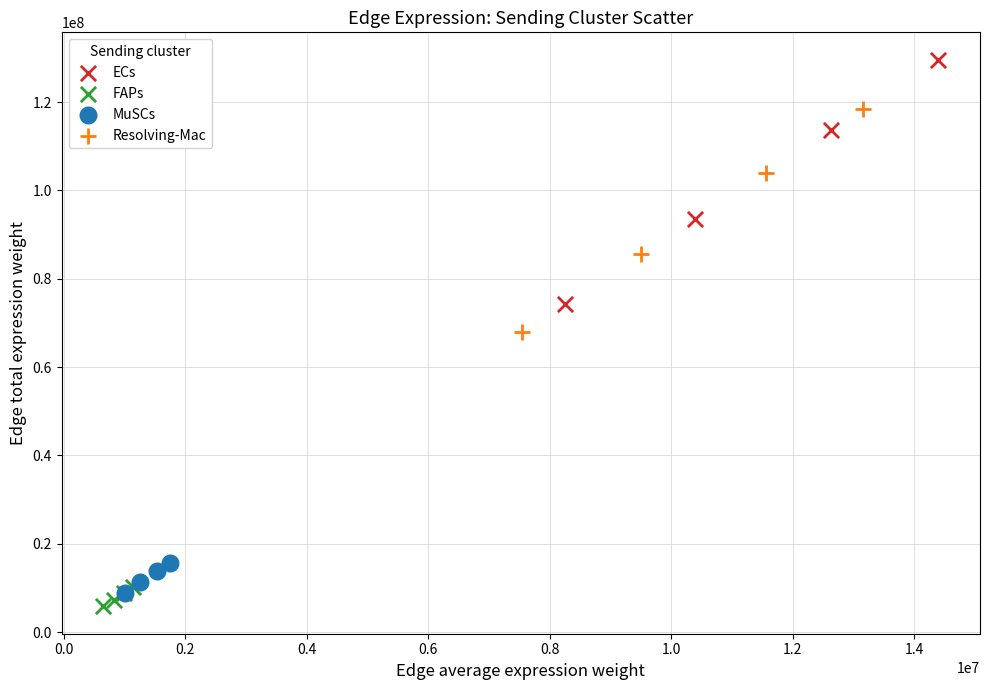

What are all the series names shown in the legend?

ECs, FAPs, MuSCs, Resolving-Mac